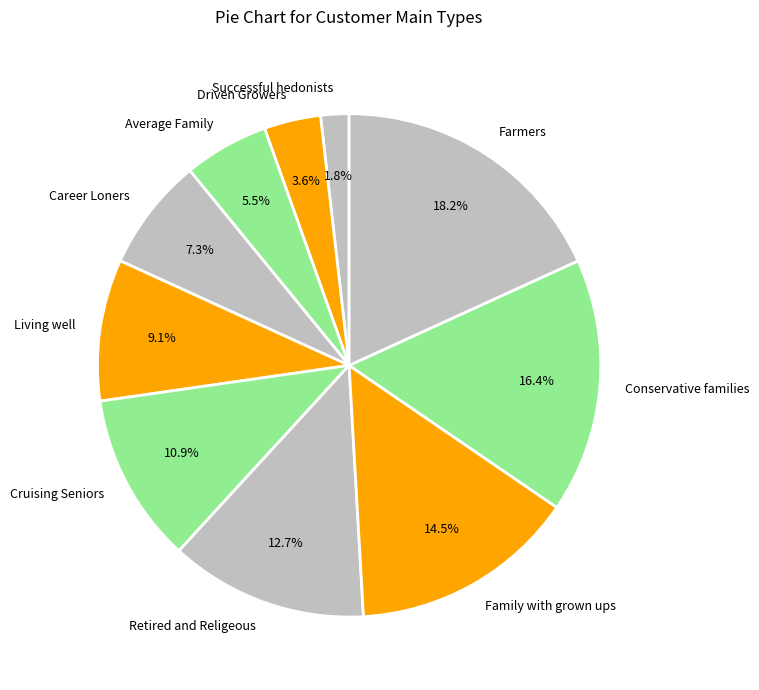

Is it true that Family with grown ups is 27% of the pie?

False